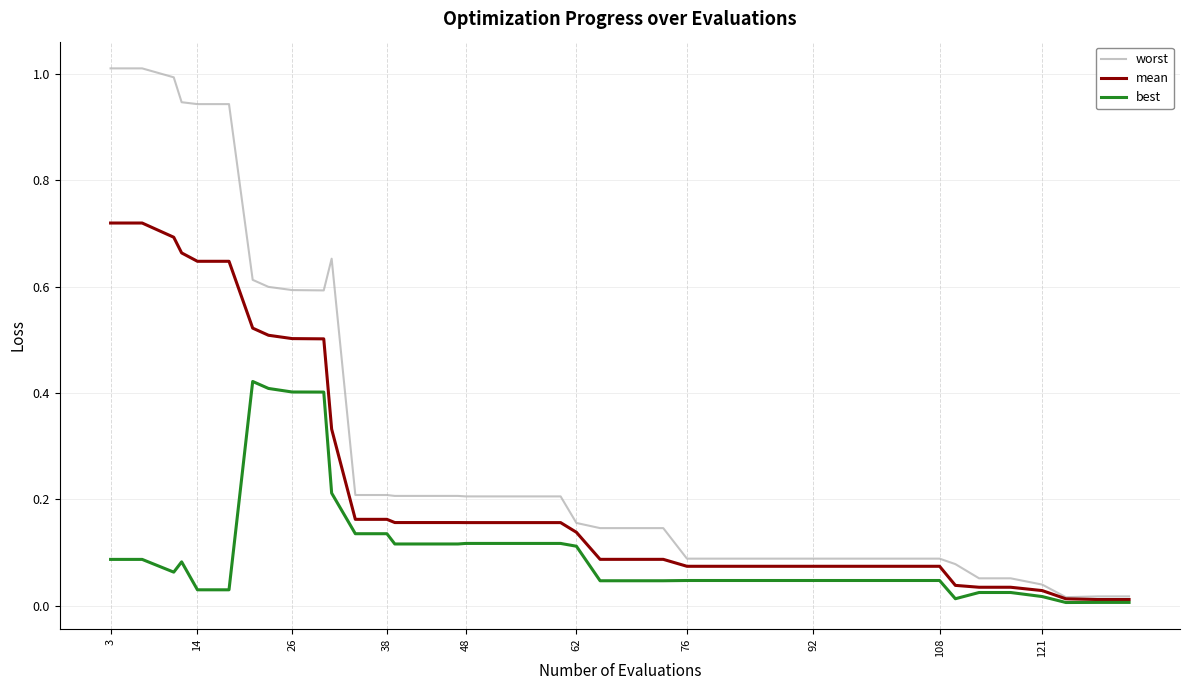

Rank the series by their maximum value, from lowest to highest.

best, mean, worst